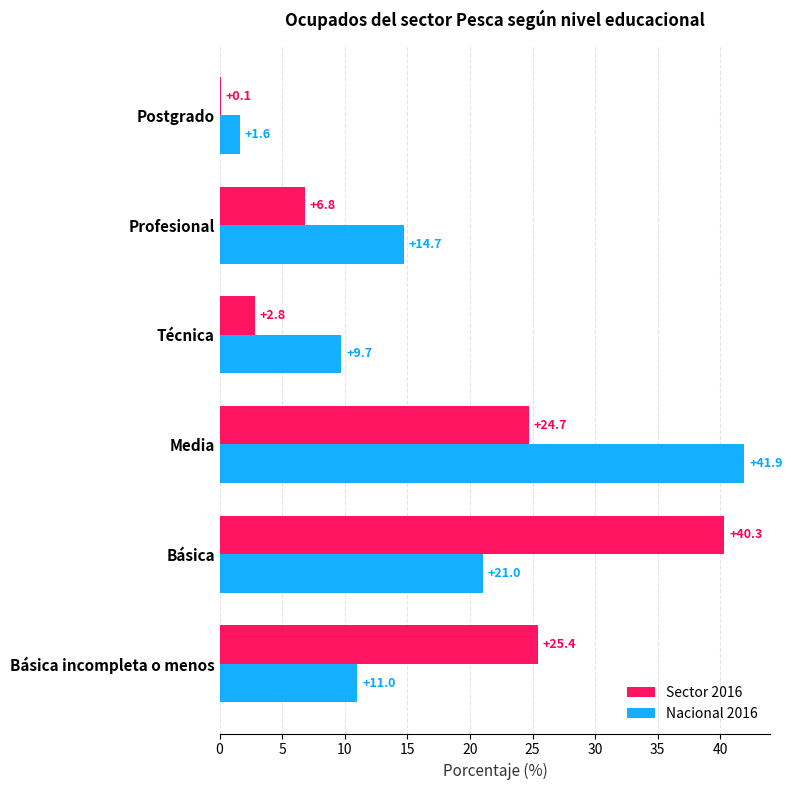

What is the maximum value for Sector 2016?

40.3